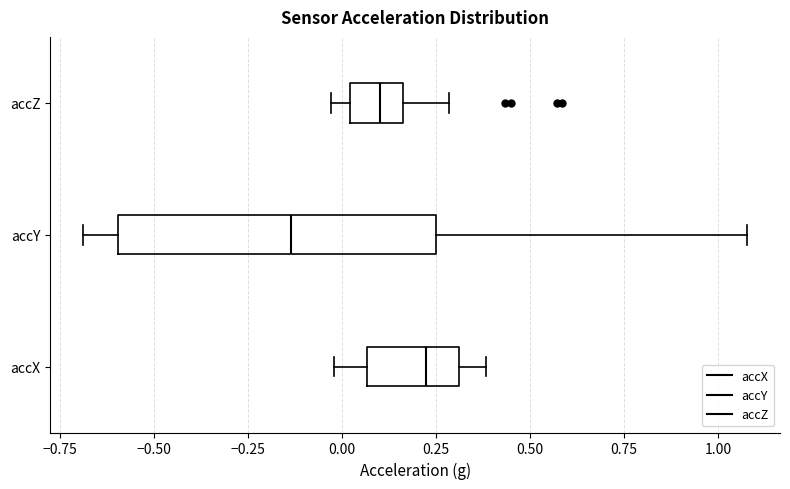

Reading bottom to top, read every box against the x-axis: the position of its median line, the range the box covers, and the ends of its whiskers. The values are not printed on the chart, so give them approximately, as read against the axis.

accX: median 0.20, box 0.05 to 0.30, whiskers 0.00 to 0.40
accY: median -0.15, box -0.60 to 0.25, whiskers -0.70 to 1.10
accZ: median 0.10, box 0.00 to 0.15, whiskers -0.05 to 0.30